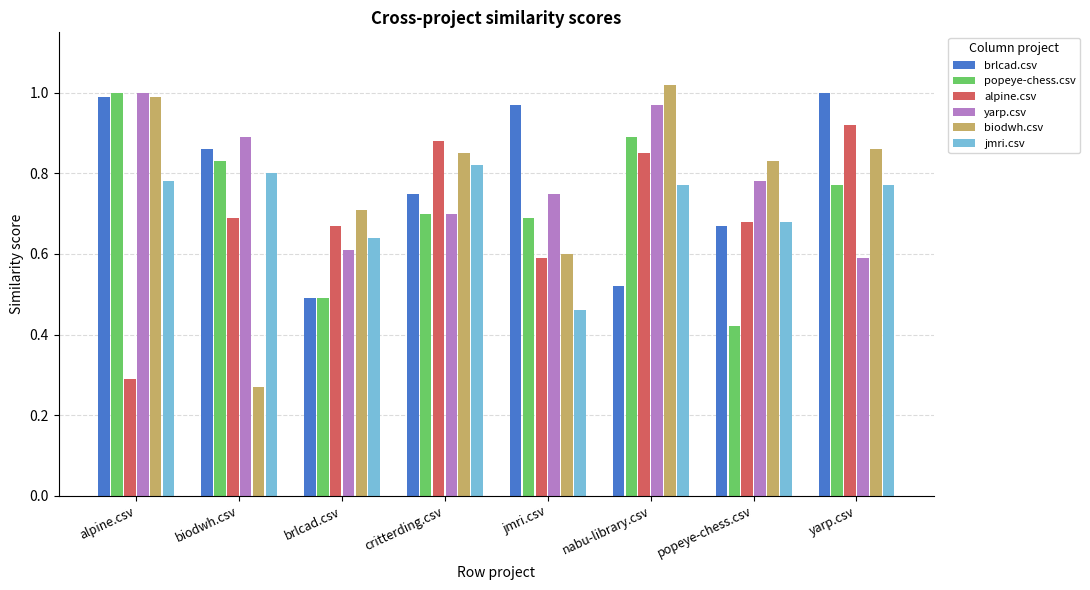

How many groups of bars are there?

8